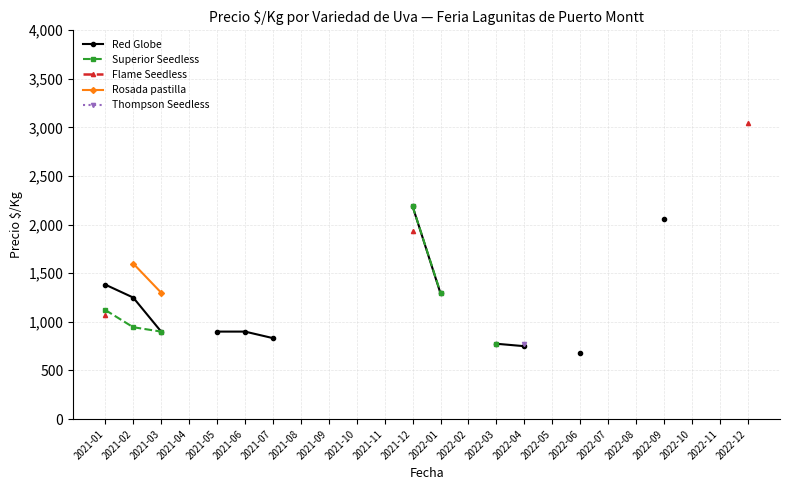

True or false: Superior Seedless has a value of 1215.9 at 2021-12.

False